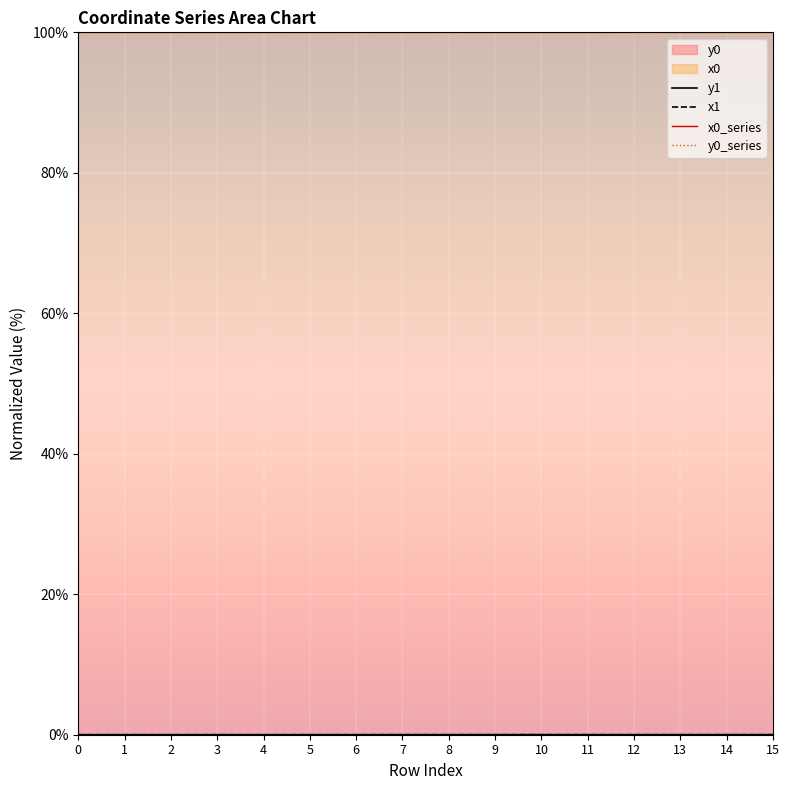

How many times do y0_series and x0_series cross each other?

4